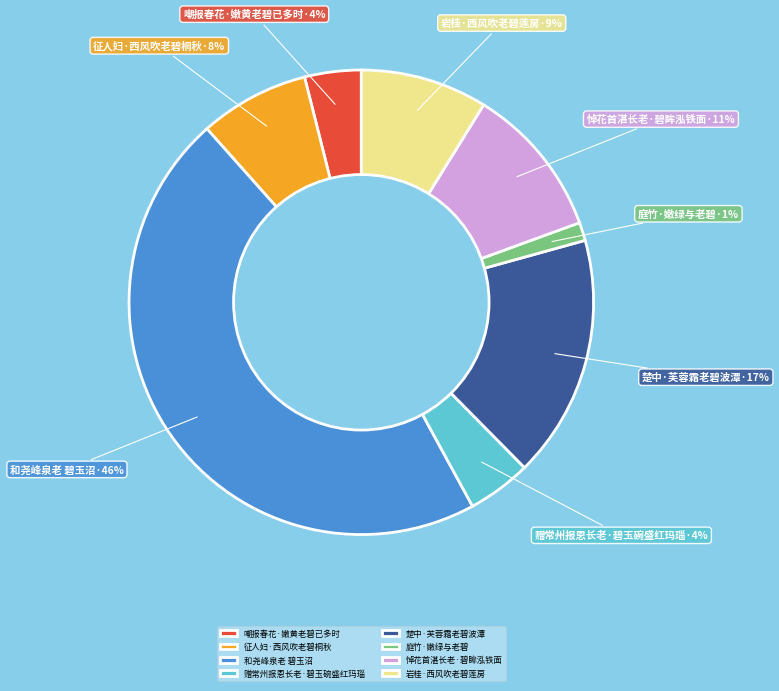

How many slices are in this pie chart?

8